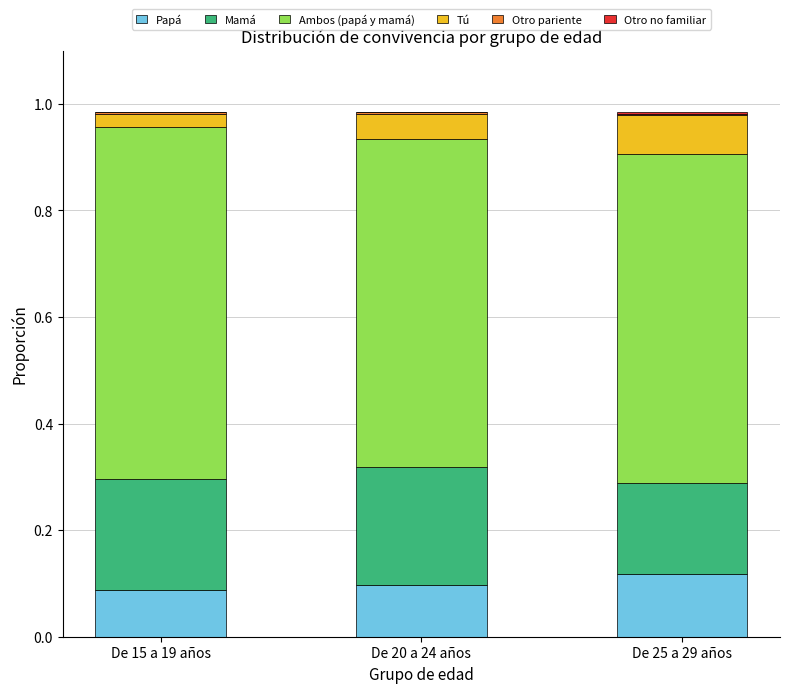

The Papá series shows 0.1 at De 20 a 24 años. True or false?

True